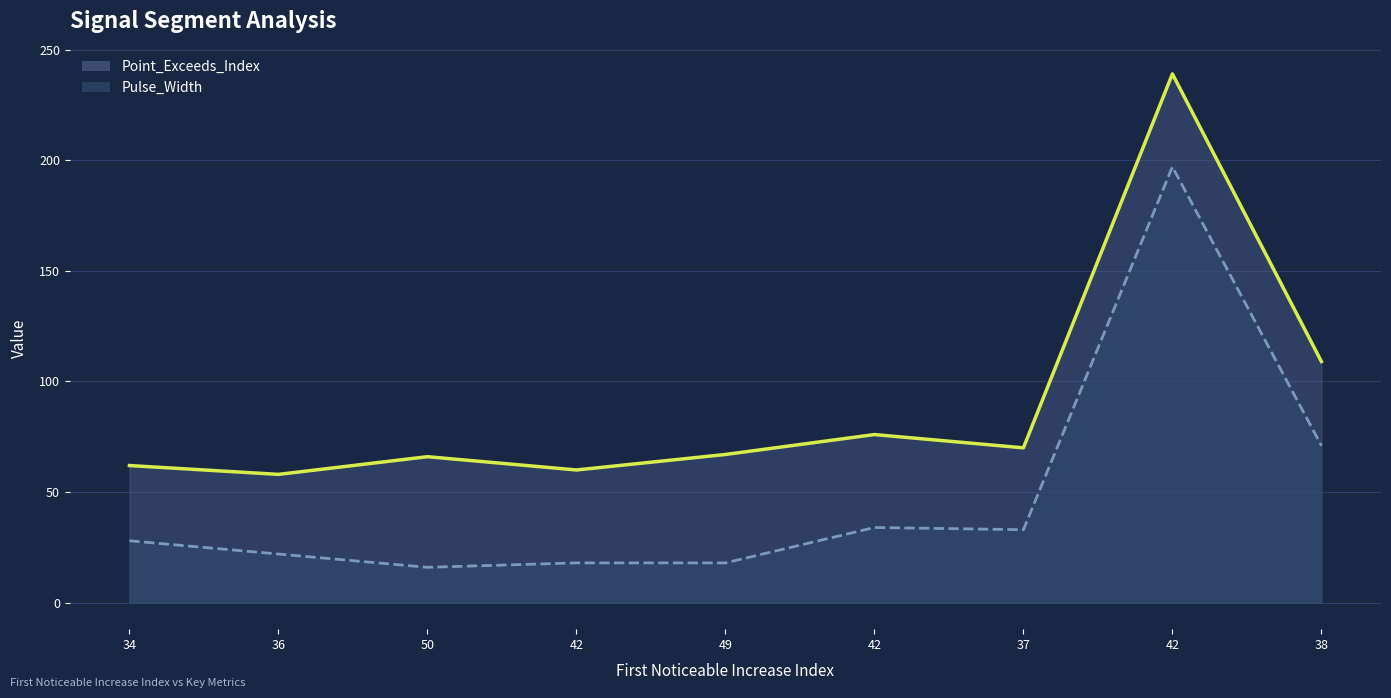

In Pulse_Width, how many points are lower than both neighbors (excluding endpoints)?

2